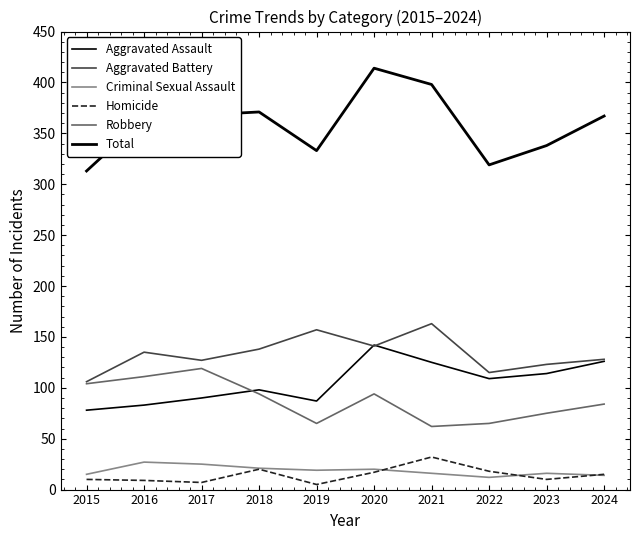

What is the value of the Criminal Sexual Assault point at the 4th from the left?

21